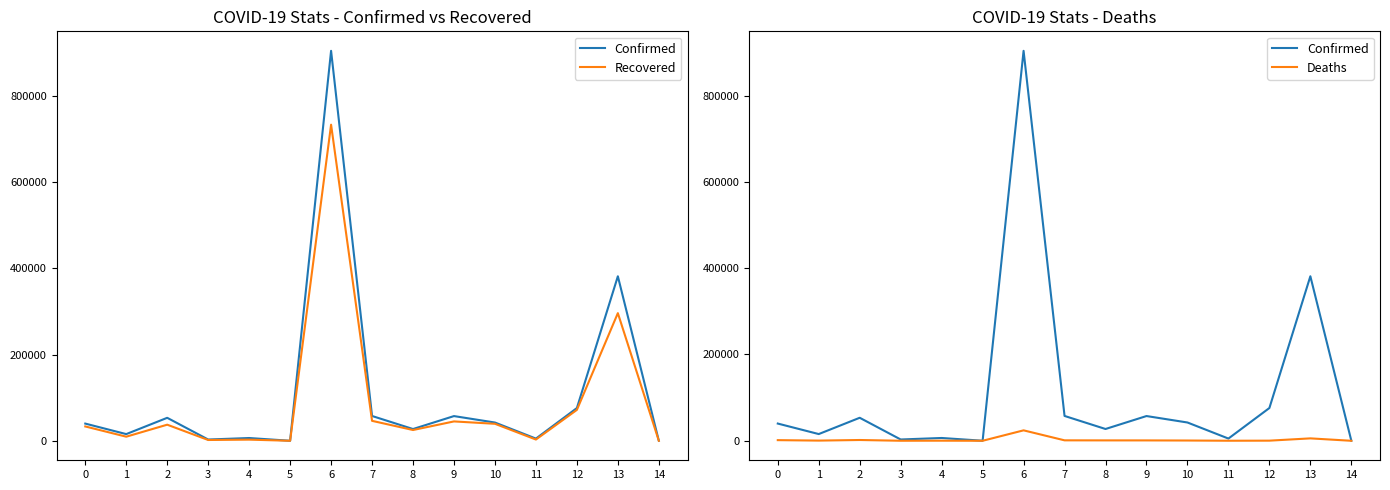

What value does the Confirmed series have at 1, to the nearest 100?

15600